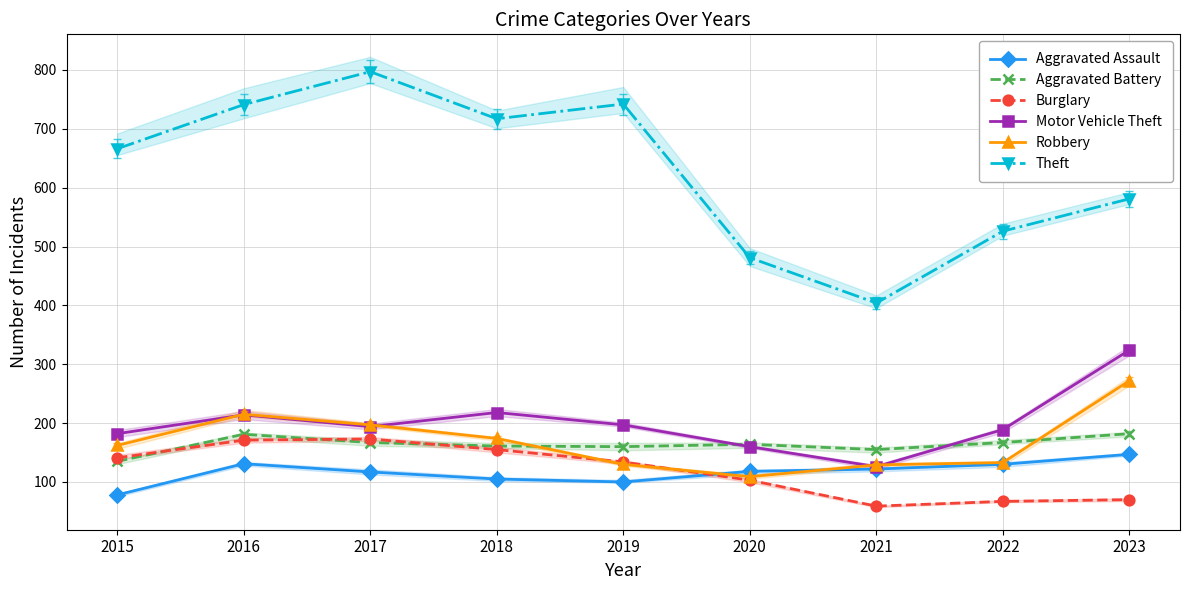

What value does the Motor Vehicle Theft series have at 2023, to the nearest 10?

320